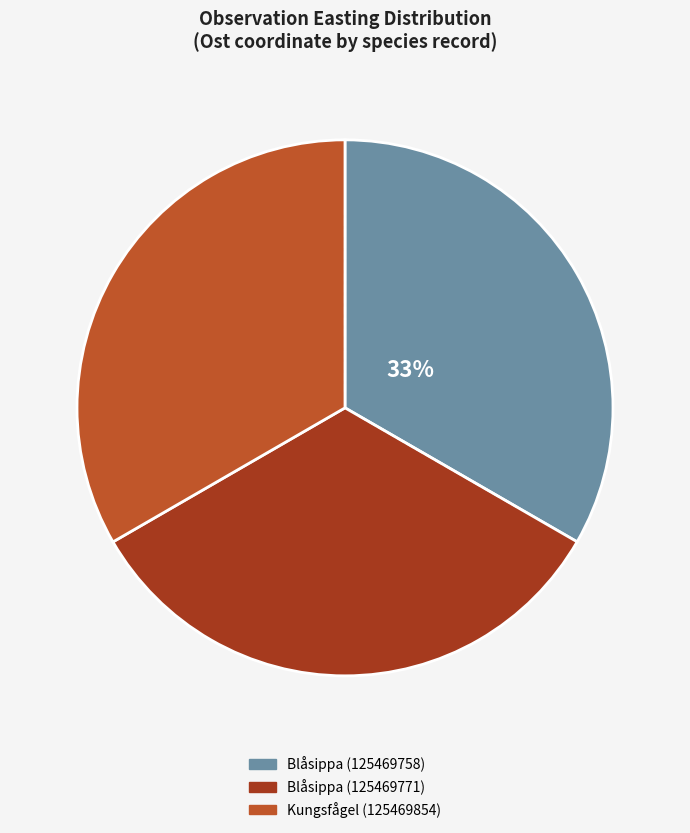

The Blåsippa (125469771) slice represents 46% of the pie. True or false?

False